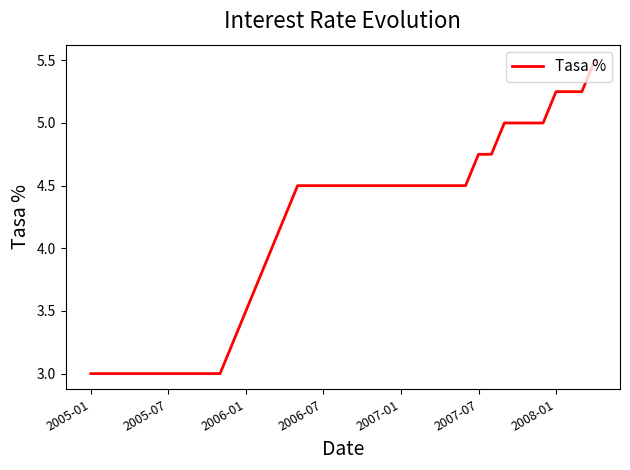

What is the greatest value displayed?

5.5